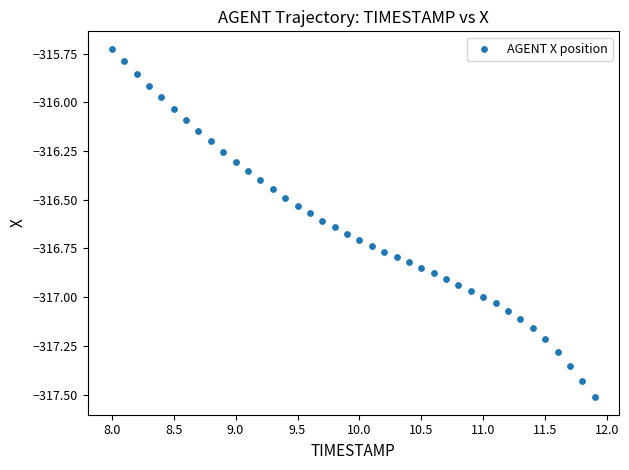

What is the range of X values (max minus min)?

3.9